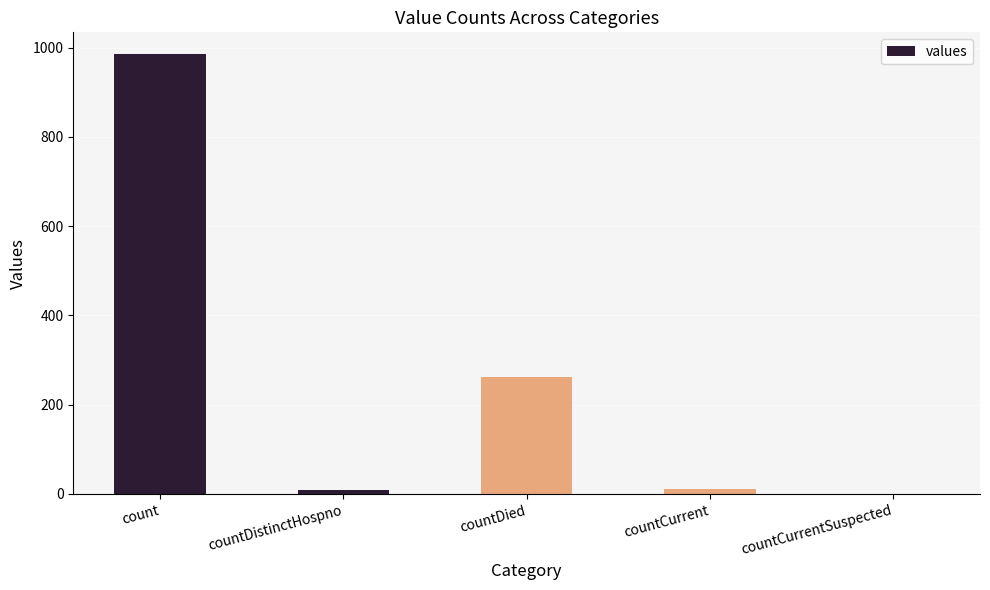

Is it true that the value at count is 658?

False